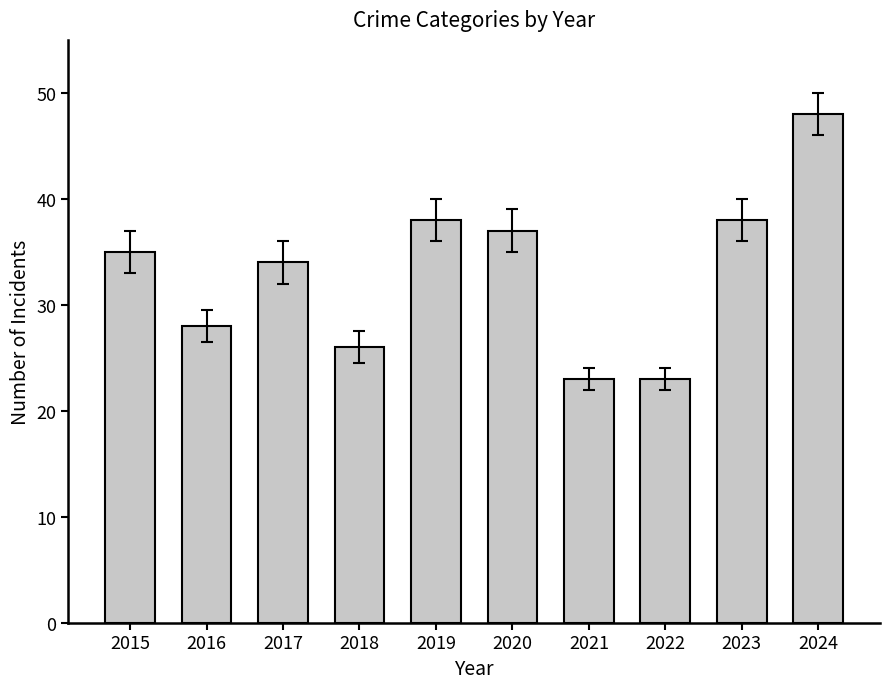

Between 2020 and 2023, which is larger?

2023